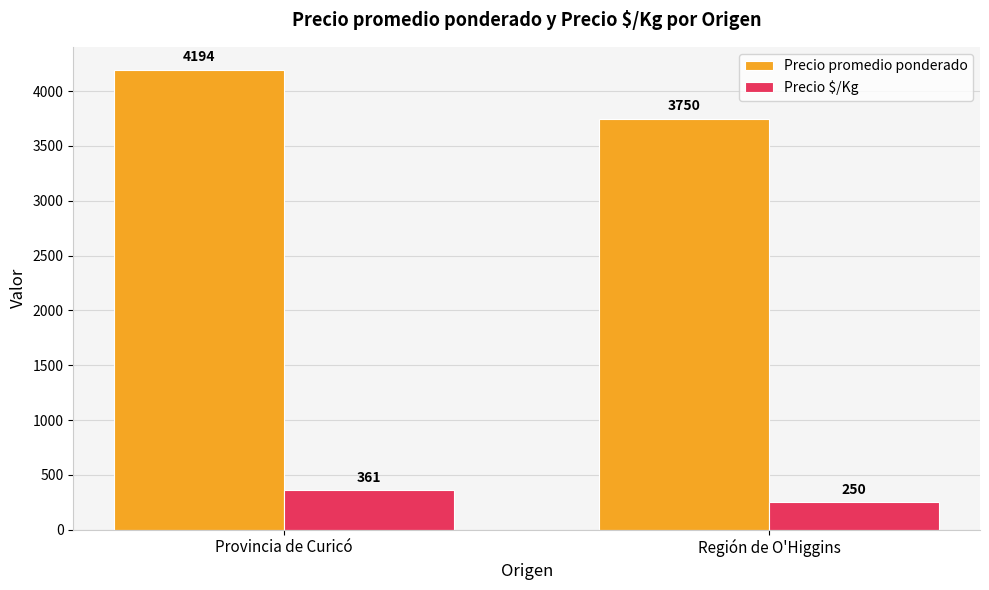

How many values in the Precio promedio ponderado series are below 4194?

1